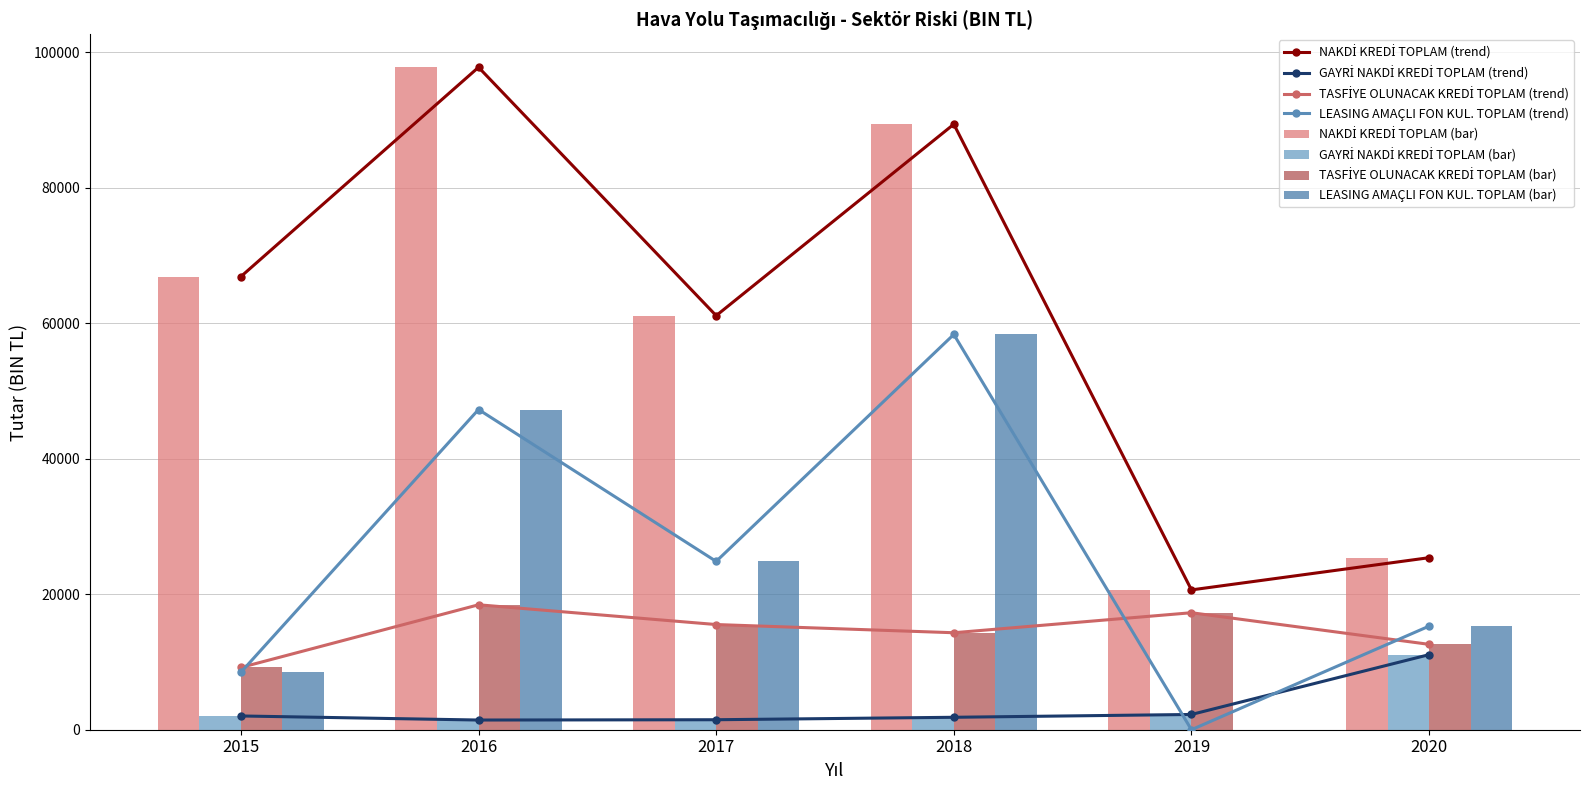

What are all the series names shown in the legend?

NAKDİ KREDİ TOPLAM, GAYRİ NAKDİ KREDİ TOPLAM, TASFİYE OLUNACAK KREDİ TOPLAM, LEASING AMAÇLI FON KUL. TOPLAM